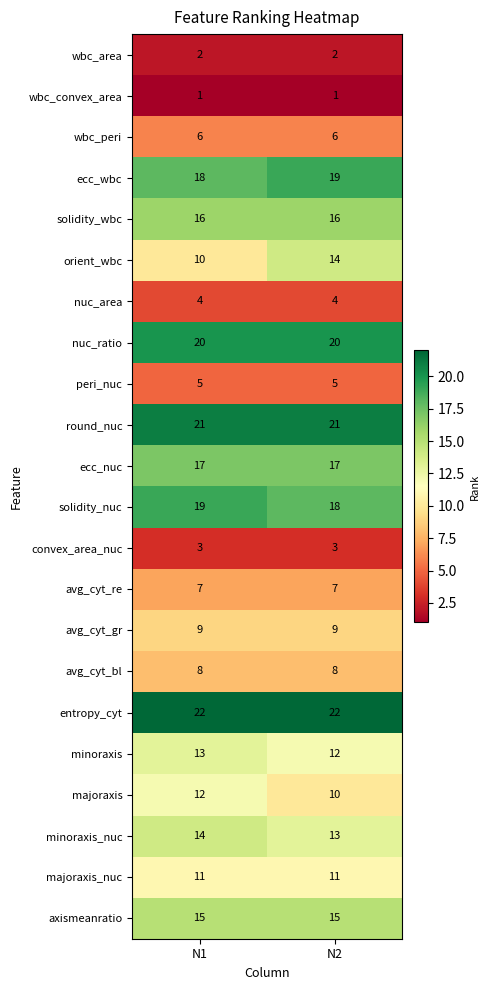

At how many categories does at least one series exceed 15?

2